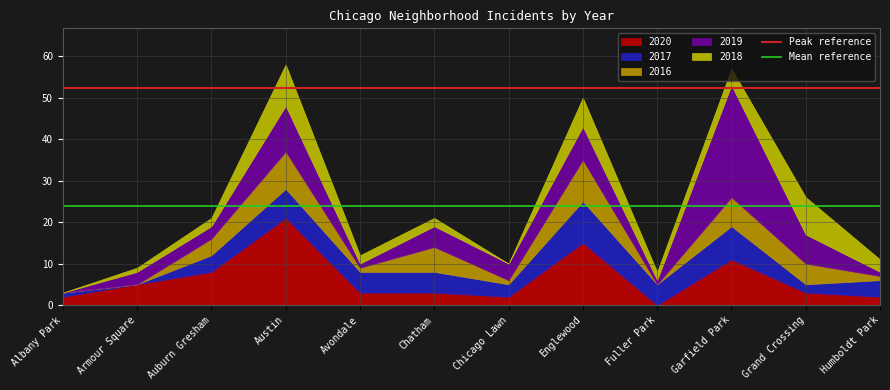

True or false: 2020 has a value of 3 at Chatham.

True